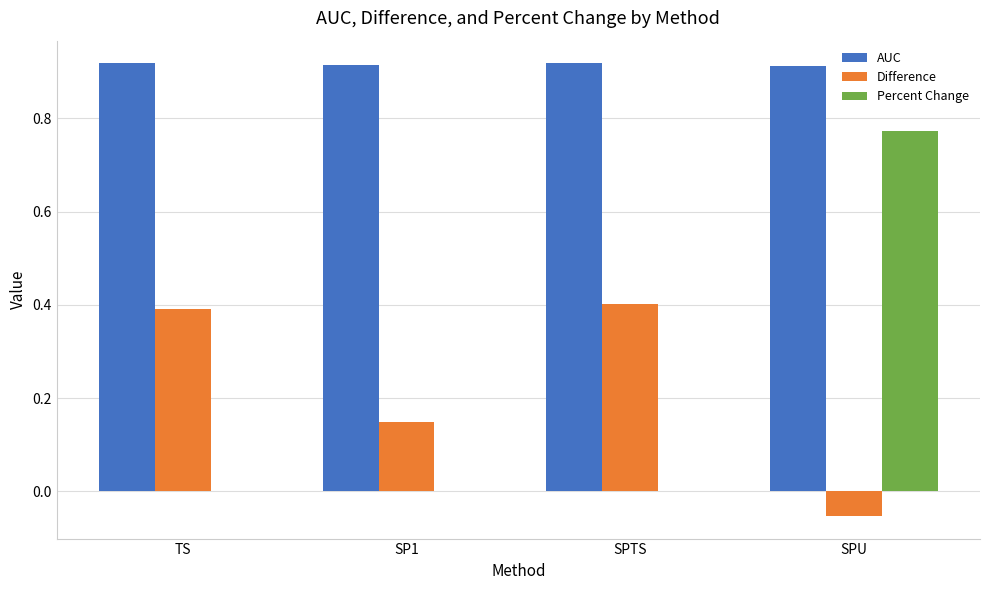

Is it true that Percent Change equals 0.0 at TS?

True